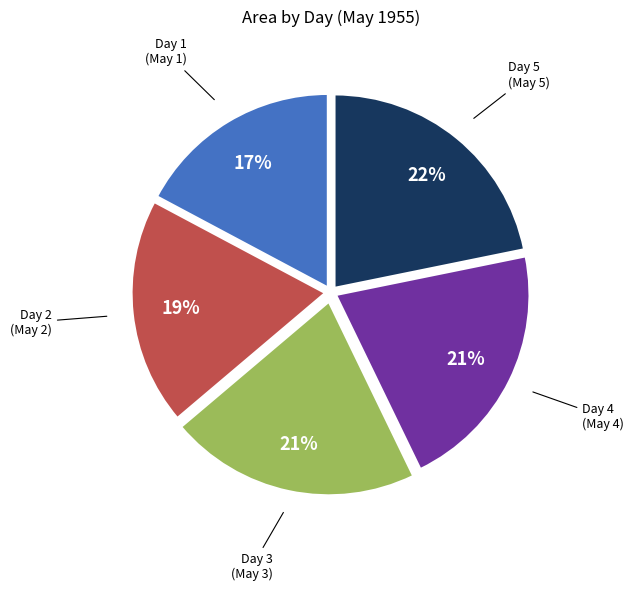

To the nearest percent, what is the difference between the largest and smallest slice percentages?

5%